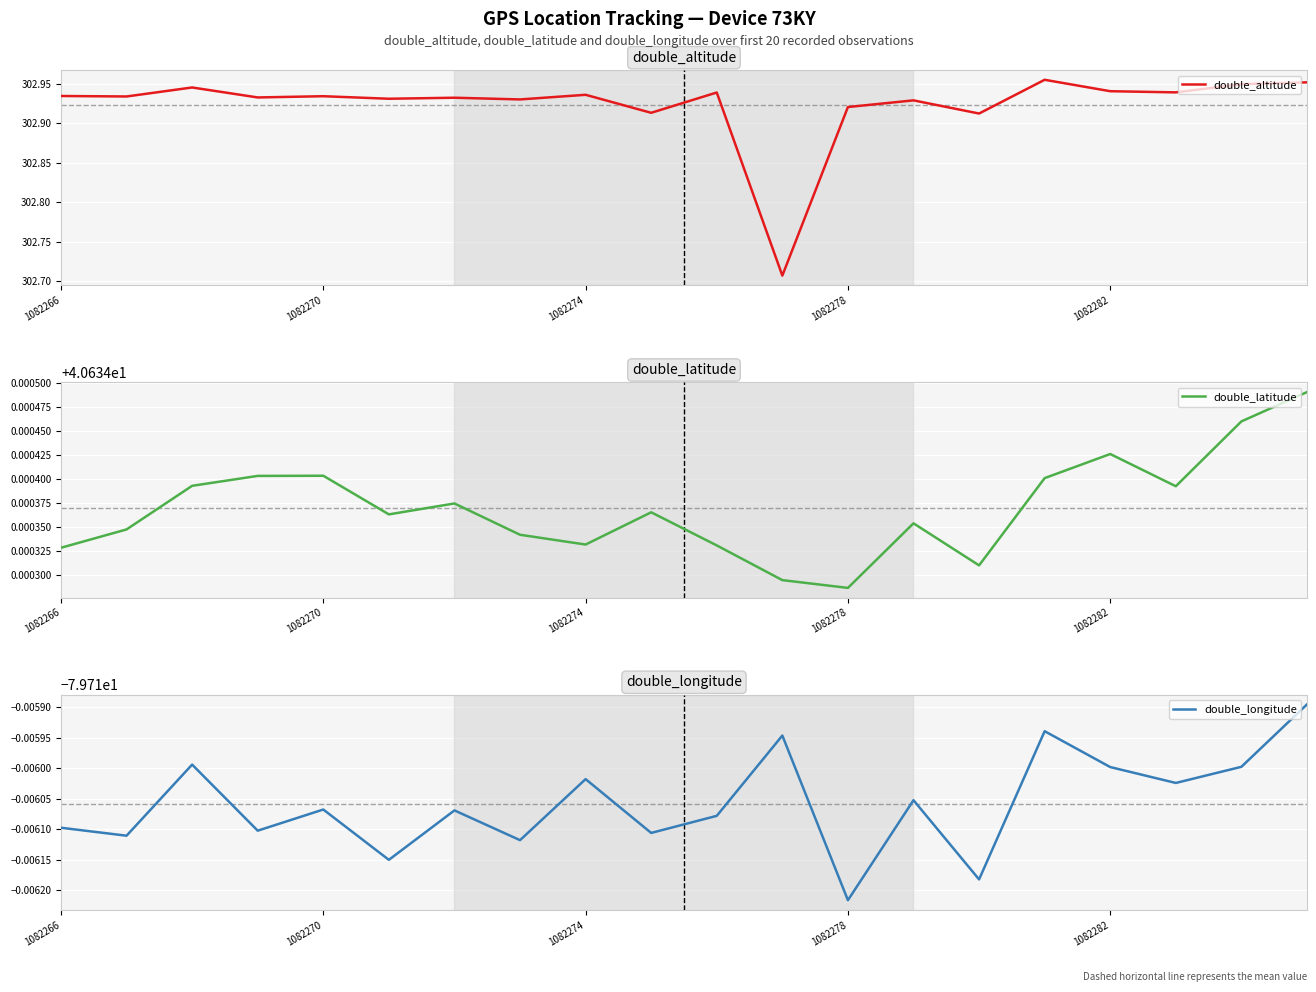

List the series in order of their overall mean, lowest first.

double_longitude, double_latitude, double_altitude